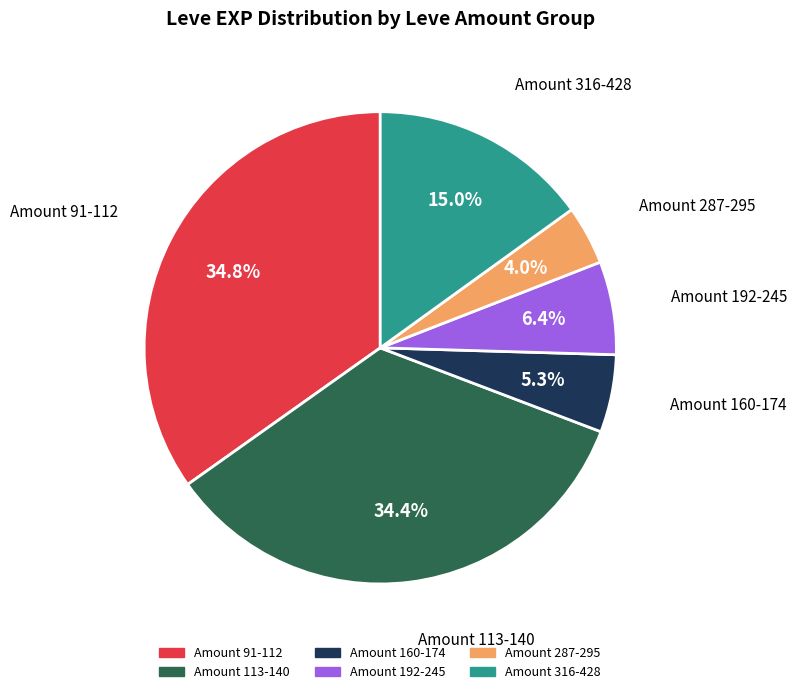

To the nearest percent, what is the average slice percentage?

17%